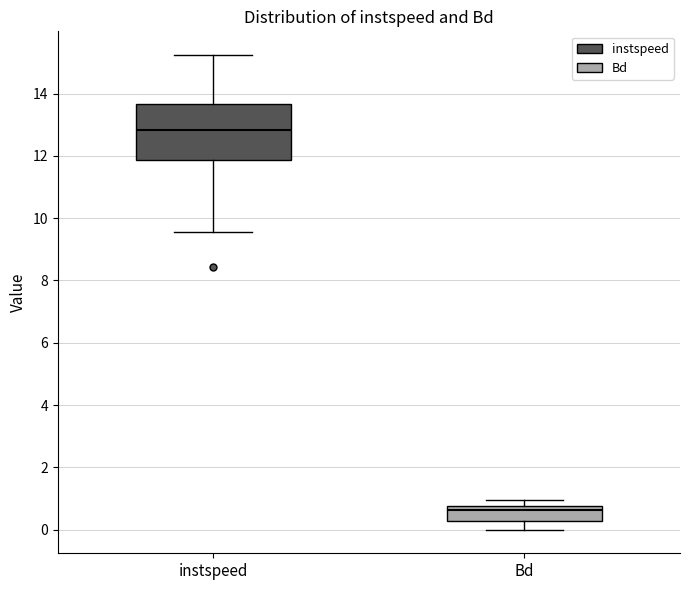

Which box has the lowest median line?

Bd